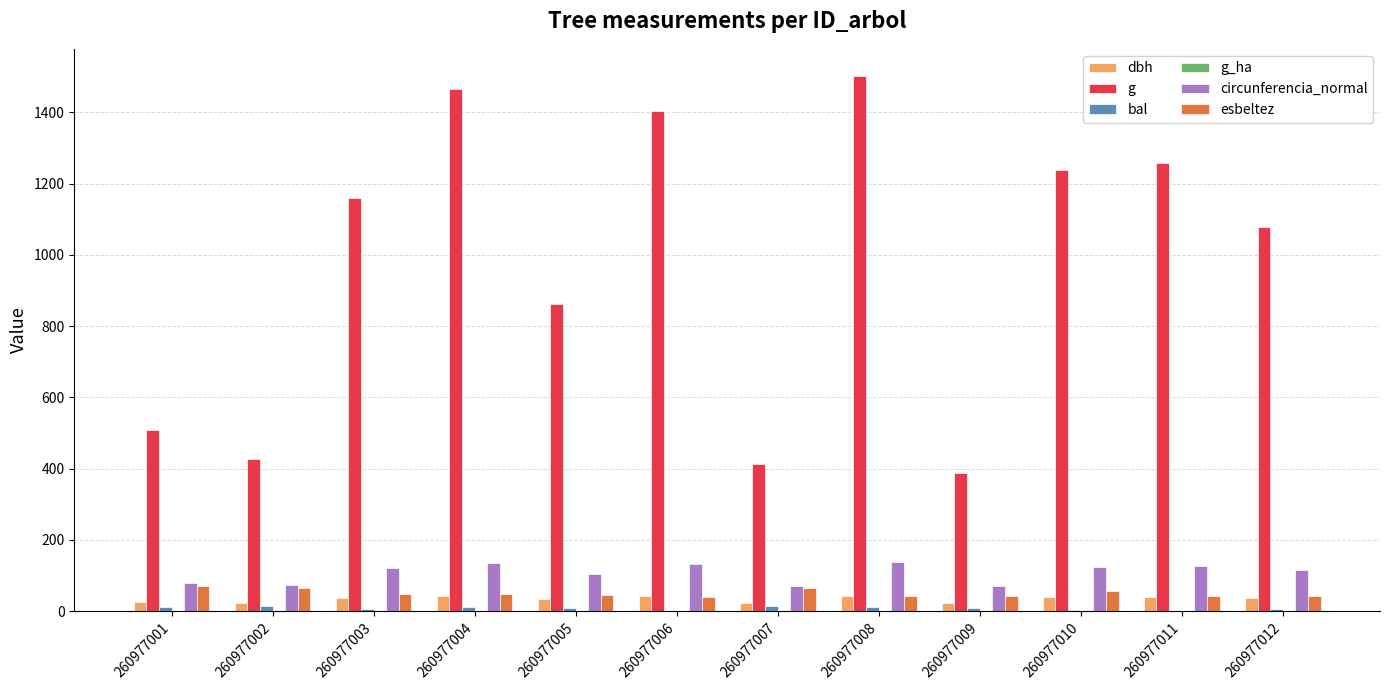

Which series has the largest range (max minus min)?

g